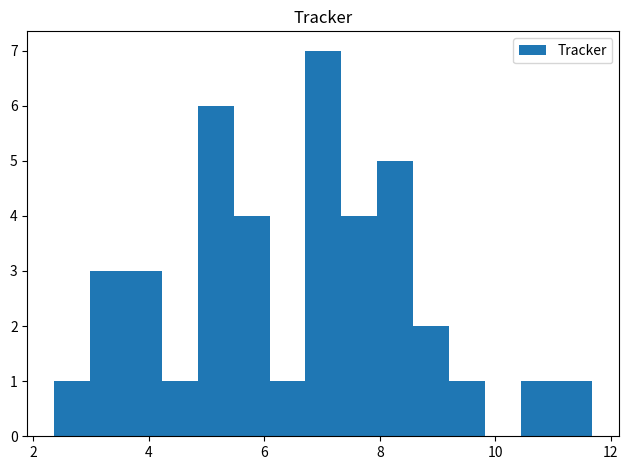

Around what value on the x-axis is the tallest bar? Give the approximate position of its centre, as read against the axis.

7.0